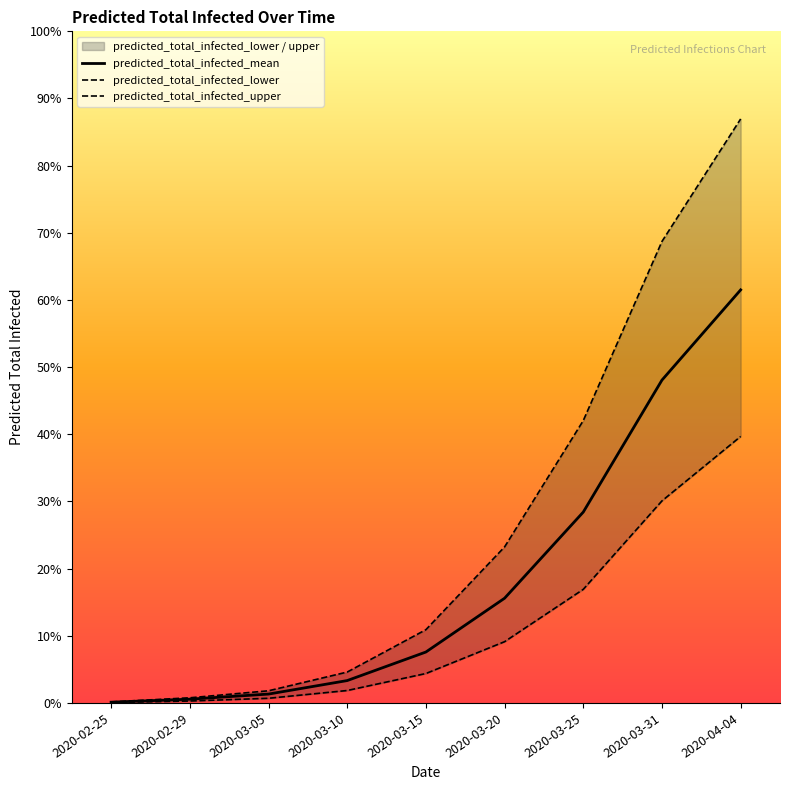

True or false: predicted_total_infected_upper has more than 0 interior local peaks.

False